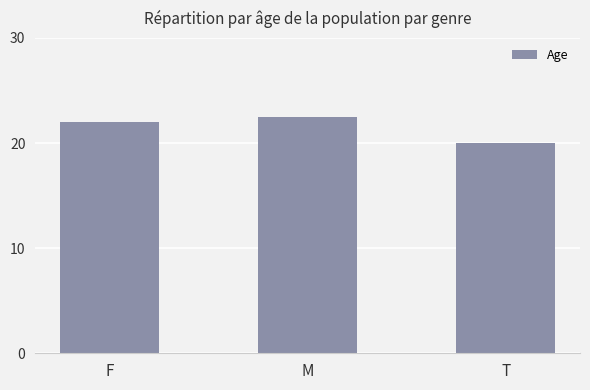

Is it true that the value at T is 33.6?

False